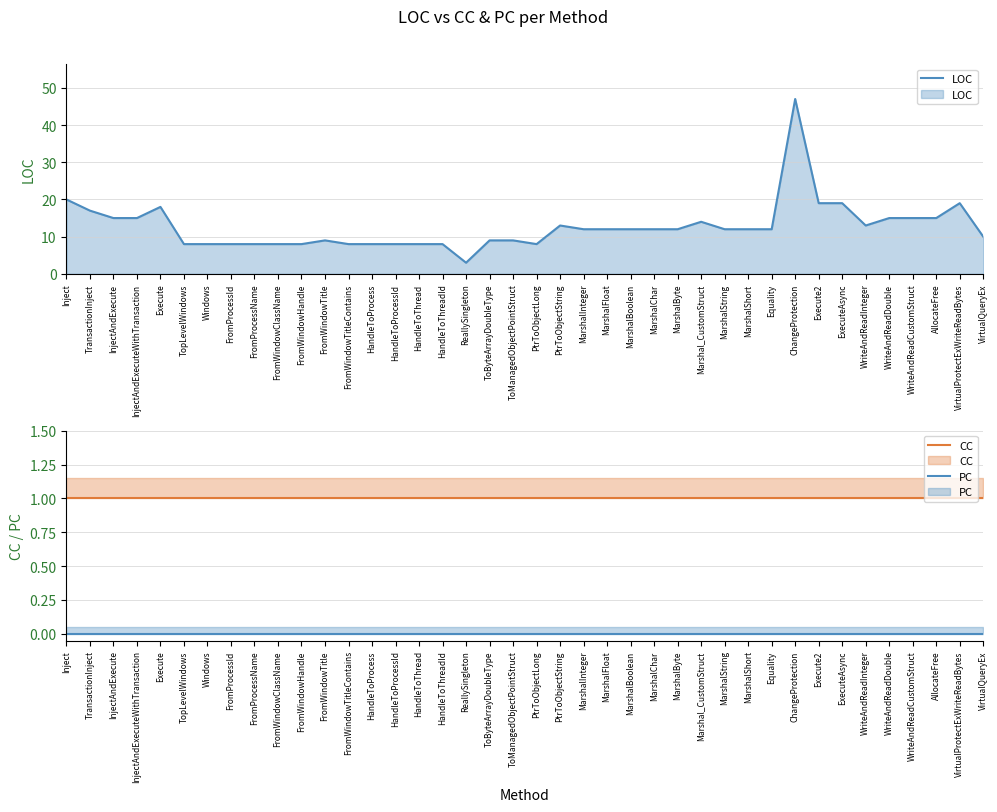

Reading left to right, what are all the values shown in this chart?

LOC: Inject=20	TransactionInject=17	InjectAndExecute=15	InjectAndExecuteWithTransaction=15	Execute=18	TopLevelWindows=8	Windows=8	FromProcessId=8	FromProcessName=8	FromWindowClassName=8	FromWindowHandle=8	FromWindowTitle=9	FromWindowTitleContains=8	HandleToProcess=8	HandleToProcessId=8	HandleToThread=8	HandleToThreadId=8	ReallySingleton=3	ToByteArrayDoubleType=9	ToManagedObjectPointStruct=9	PtrToObjectLong=8	PtrToObjectString=13	MarshalInteger=12	MarshalFloat=12	MarshalBoolean=12	MarshalChar=12	MarshalByte=12	Marshal_CustomStruct=14	MarshalString=12	MarshalShort=12	Equality=12	ChangeProtection=47	Execute2=19	ExecuteAsync=19	WriteAndReadInteger=13	WriteAndReadDouble=15	WriteAndReadCustomStruct=15	AllocateFree=15	VirtualProtectExWriteReadBytes=19	VirtualQueryEx=10
CC: Inject=1	TransactionInject=1	InjectAndExecute=1	InjectAndExecuteWithTransaction=1	Execute=1	TopLevelWindows=1	Windows=1	FromProcessId=1	FromProcessName=1	FromWindowClassName=1	FromWindowHandle=1	FromWindowTitle=1	FromWindowTitleContains=1	HandleToProcess=1	HandleToProcessId=1	HandleToThread=1	HandleToThreadId=1	ReallySingleton=1	ToByteArrayDoubleType=1	ToManagedObjectPointStruct=1	PtrToObjectLong=1	PtrToObjectString=1	MarshalInteger=1	MarshalFloat=1	MarshalBoolean=1	MarshalChar=1	MarshalByte=1	Marshal_CustomStruct=1	MarshalString=1	MarshalShort=1	Equality=1	ChangeProtection=1	Execute2=1	ExecuteAsync=1	WriteAndReadInteger=1	WriteAndReadDouble=1	WriteAndReadCustomStruct=1	AllocateFree=1	VirtualProtectExWriteReadBytes=1	VirtualQueryEx=1
PC: Inject=0	TransactionInject=0	InjectAndExecute=0	InjectAndExecuteWithTransaction=0	Execute=0	TopLevelWindows=0	Windows=0	FromProcessId=0	FromProcessName=0	FromWindowClassName=0	FromWindowHandle=0	FromWindowTitle=0	FromWindowTitleContains=0	HandleToProcess=0	HandleToProcessId=0	HandleToThread=0	HandleToThreadId=0	ReallySingleton=0	ToByteArrayDoubleType=0	ToManagedObjectPointStruct=0	PtrToObjectLong=0	PtrToObjectString=0	MarshalInteger=0	MarshalFloat=0	MarshalBoolean=0	MarshalChar=0	MarshalByte=0	Marshal_CustomStruct=0	MarshalString=0	MarshalShort=0	Equality=0	ChangeProtection=0	Execute2=0	ExecuteAsync=0	WriteAndReadInteger=0	WriteAndReadDouble=0	WriteAndReadCustomStruct=0	AllocateFree=0	VirtualProtectExWriteReadBytes=0	VirtualQueryEx=0